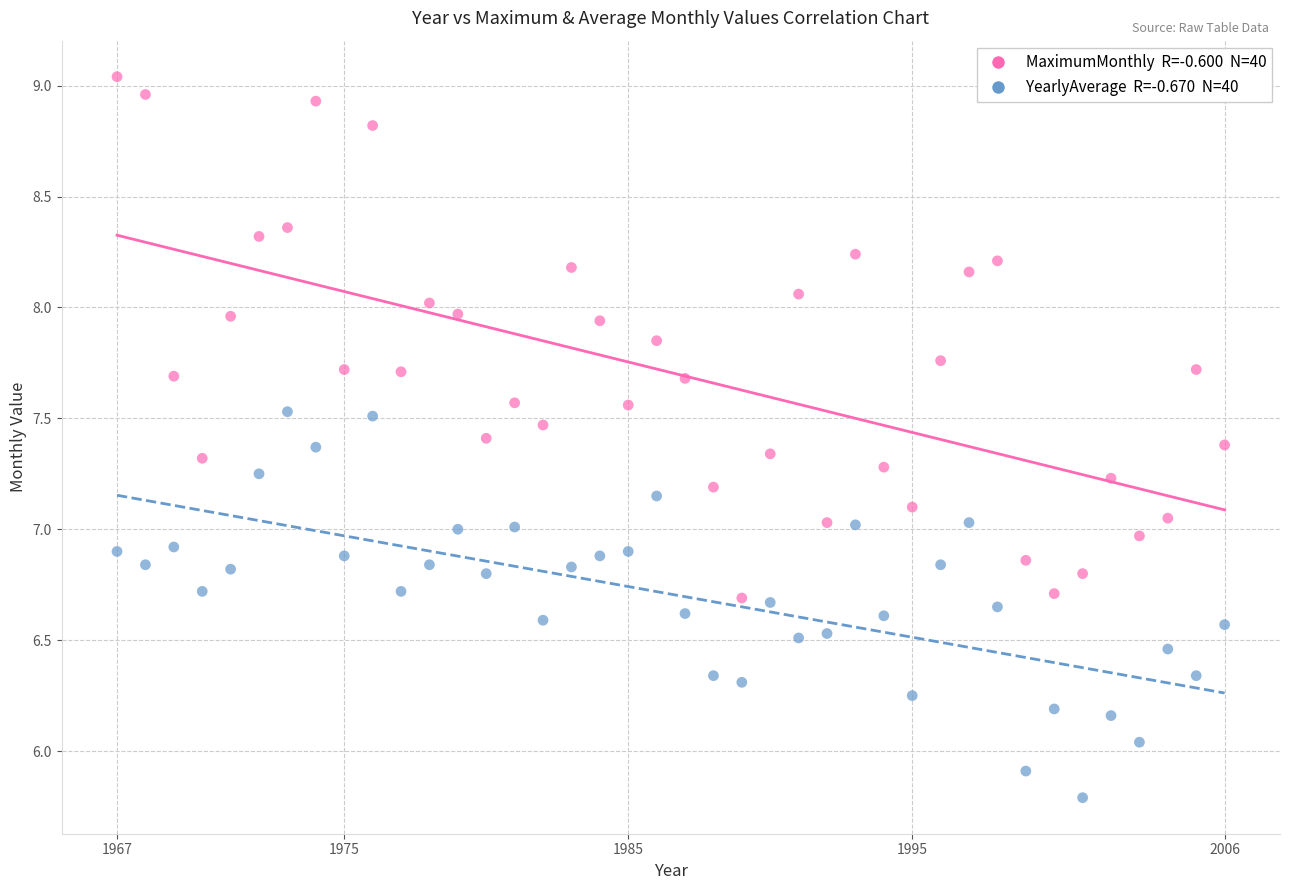

Across all data points, what is the range of X values (max minus min)?

39.0